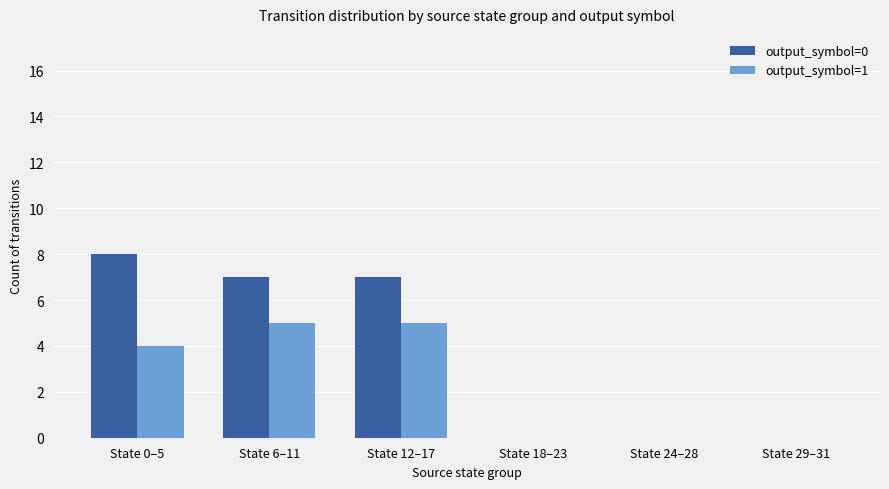

True or false: output_symbol=1 has a value of 0 at State 29–31.

True